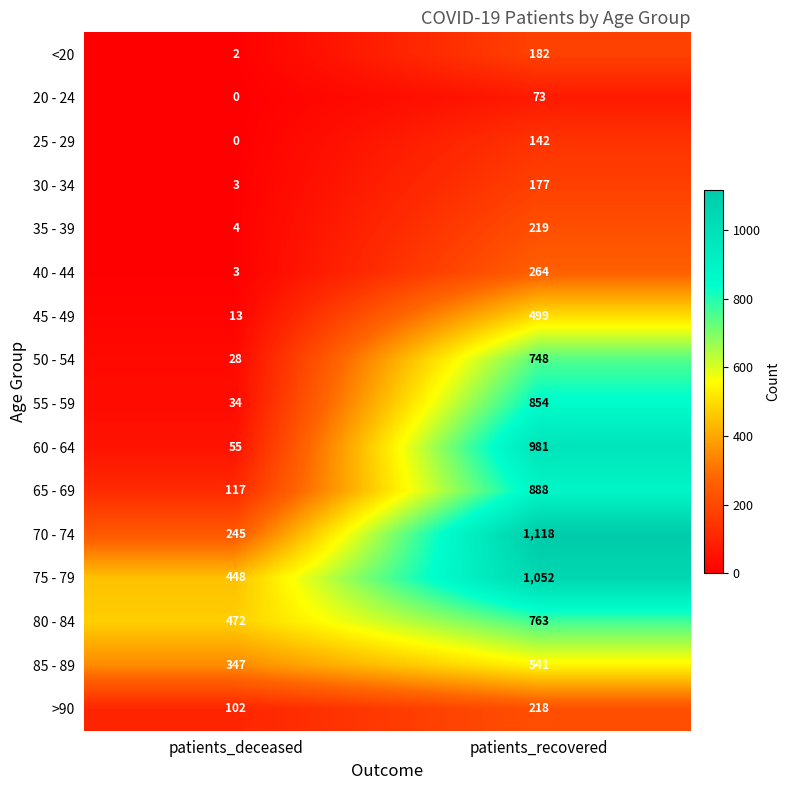

At which category does the chart reach its peak across all series?

patients_recovered